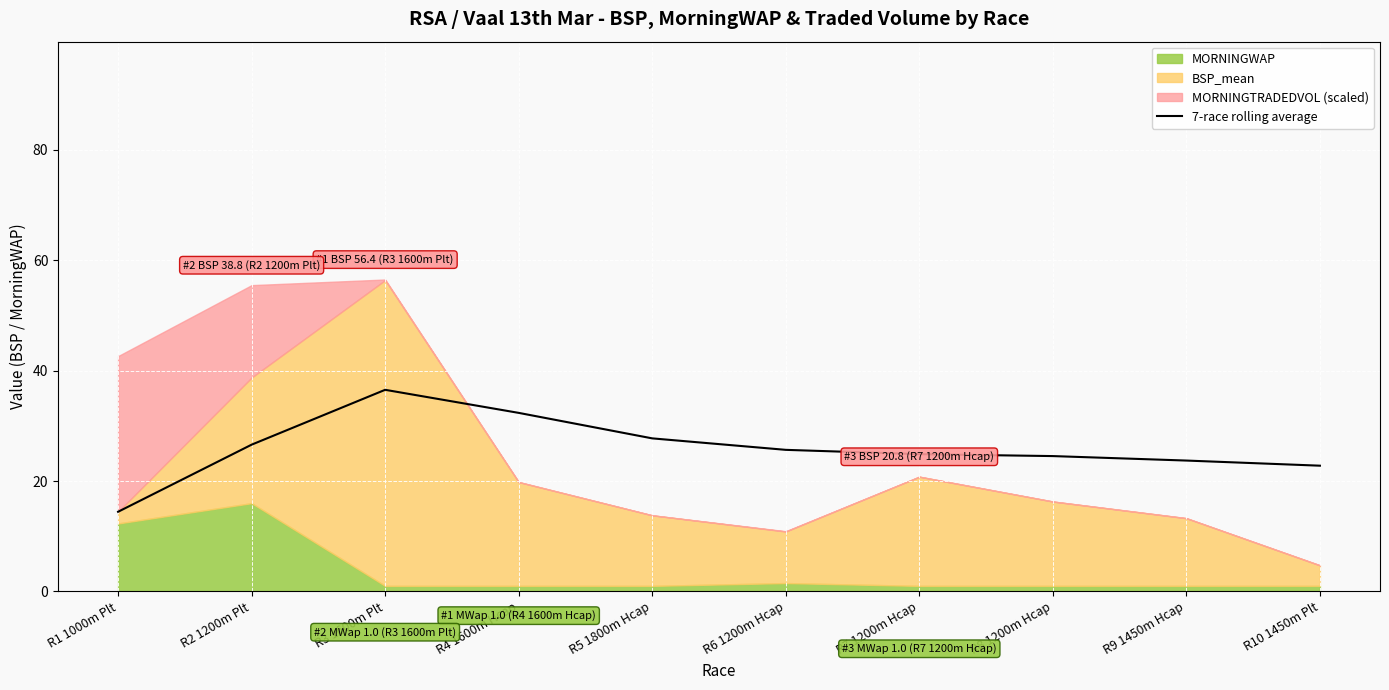

The value at R8 1200m Hcap is 37.3. True or false?

False